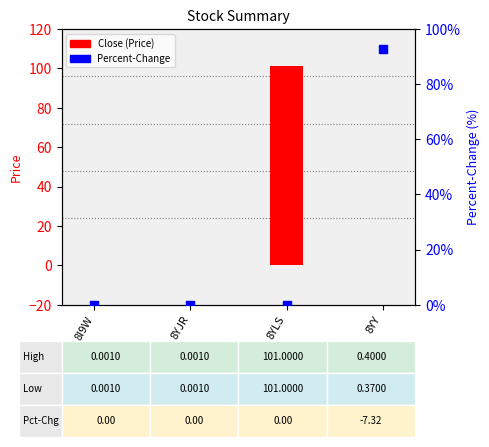

Which series has the widest spread of Y values?

Close